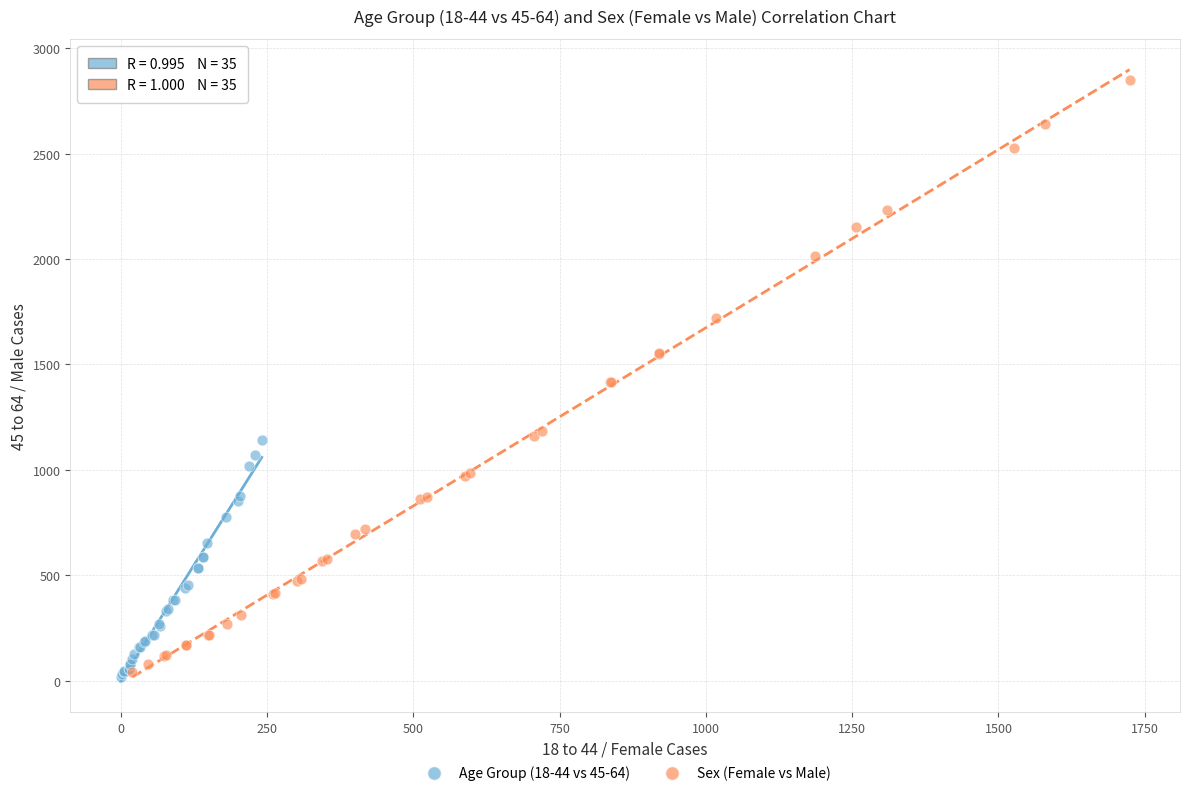

Which series contains the highest Y value?

Sex (Female vs Male)